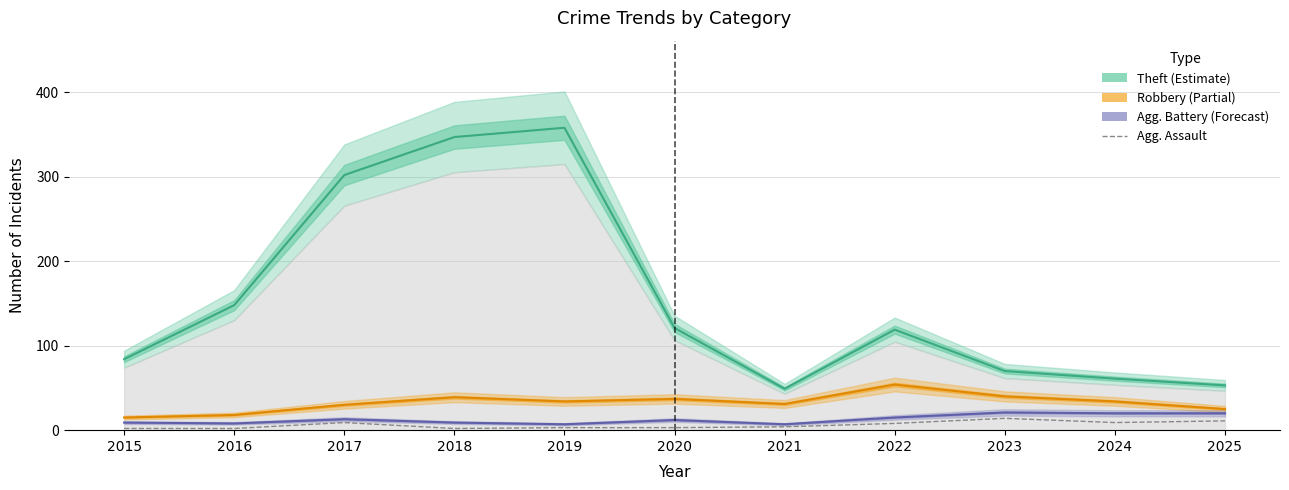

True or false: Aggravated Battery has more than 0 points higher than both neighbors.

True